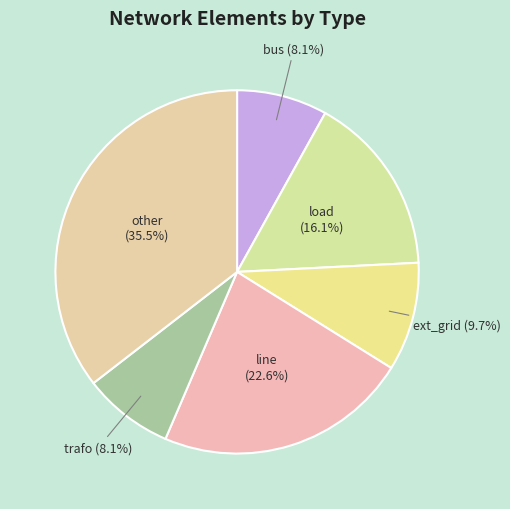

How many slices are in this pie chart?

6